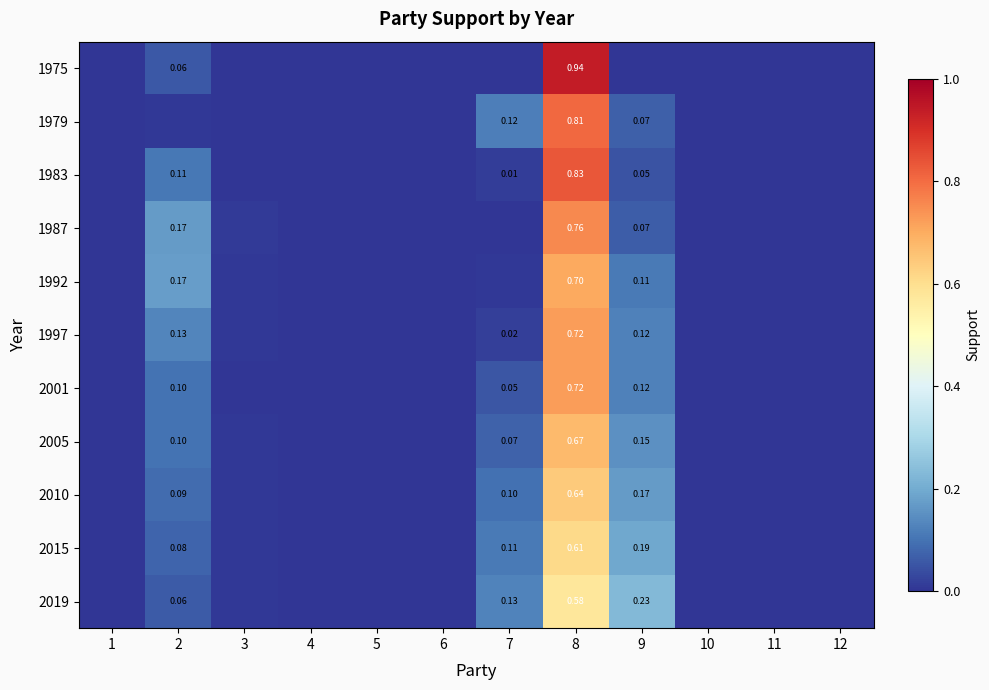

Which series has the largest total across all categories?

1983